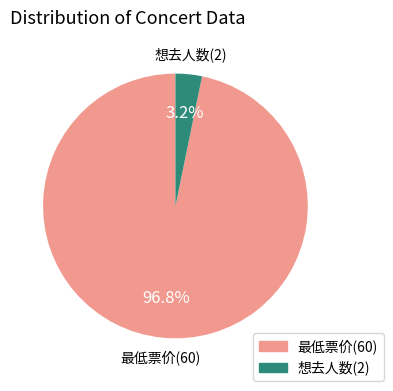

To the nearest percent, what percentage of the pie is 想去人数(2)?

3%